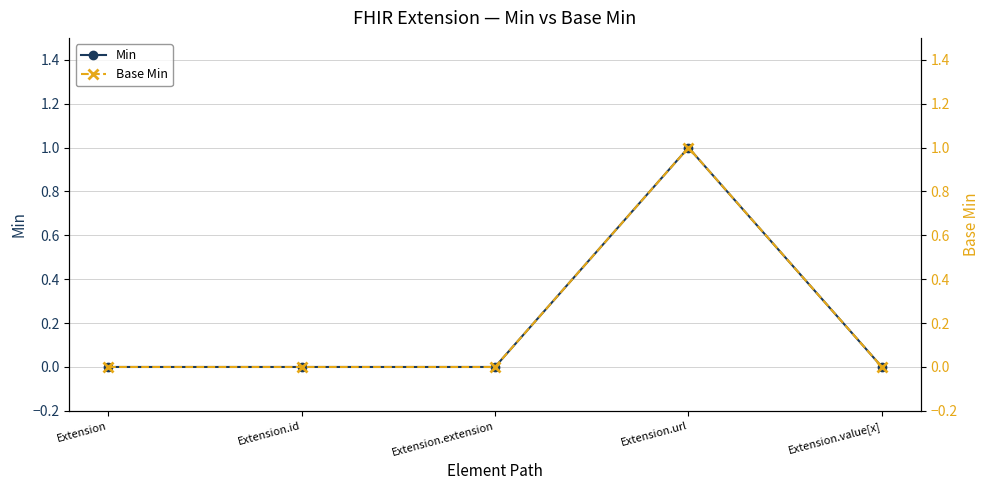

List the labels in order of Base Min value, smallest first.

Extension, Extension.id, Extension.extension, Extension.value[x], Extension.url